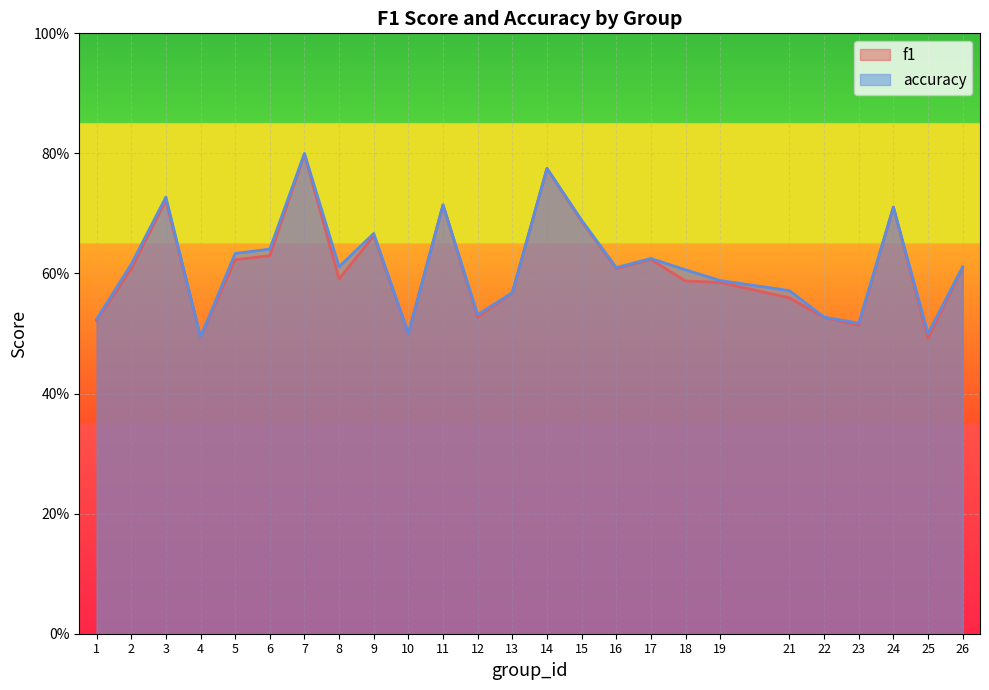

Where is the first local minimum for f1?

4